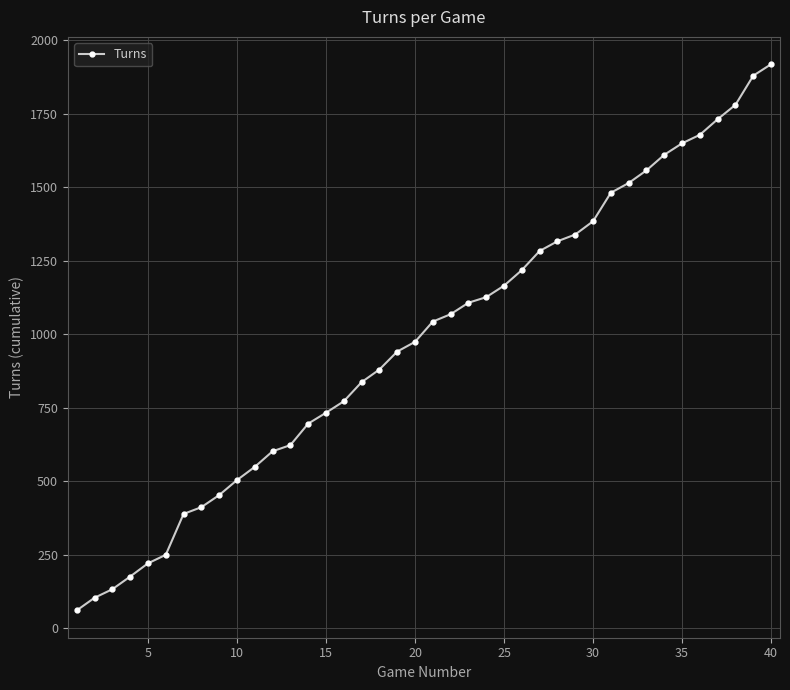

What is the smallest value displayed?

61